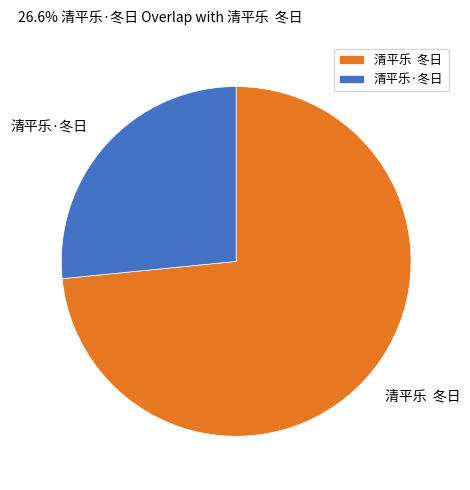

Do 清平乐 冬日 and 清平乐·冬日 together represent more than half of the pie?

Yes